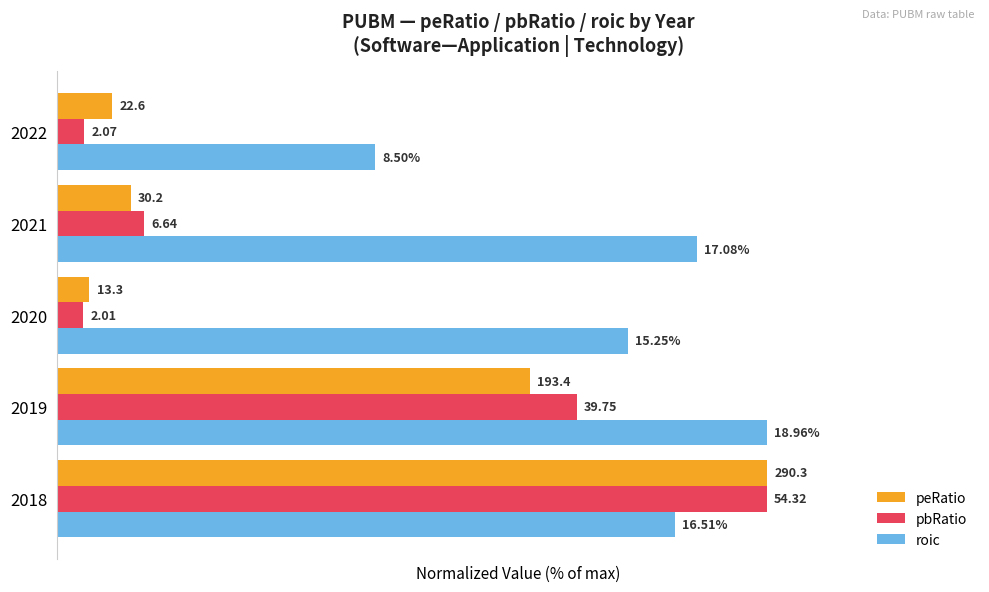

List the series in order of their peak value, lowest first.

peRatio, pbRatio, roic